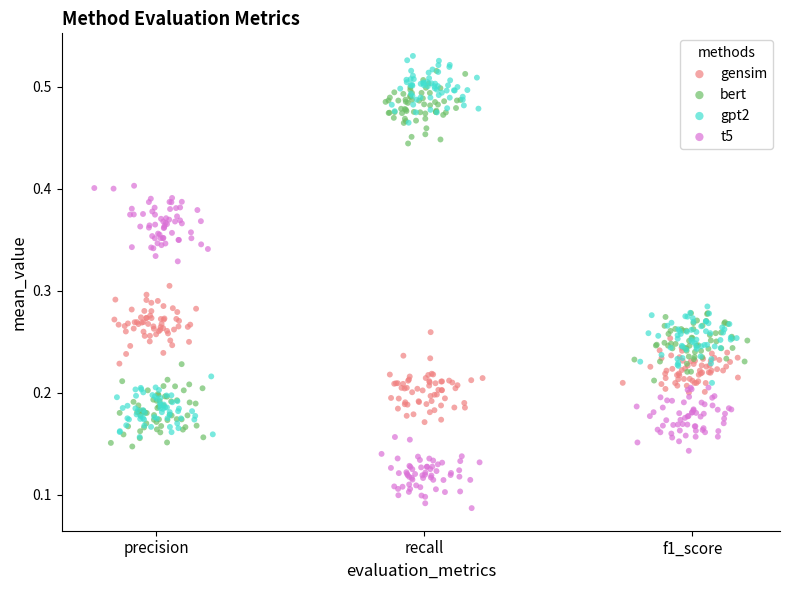

Which series has the largest Y range (max minus min)?

gpt2